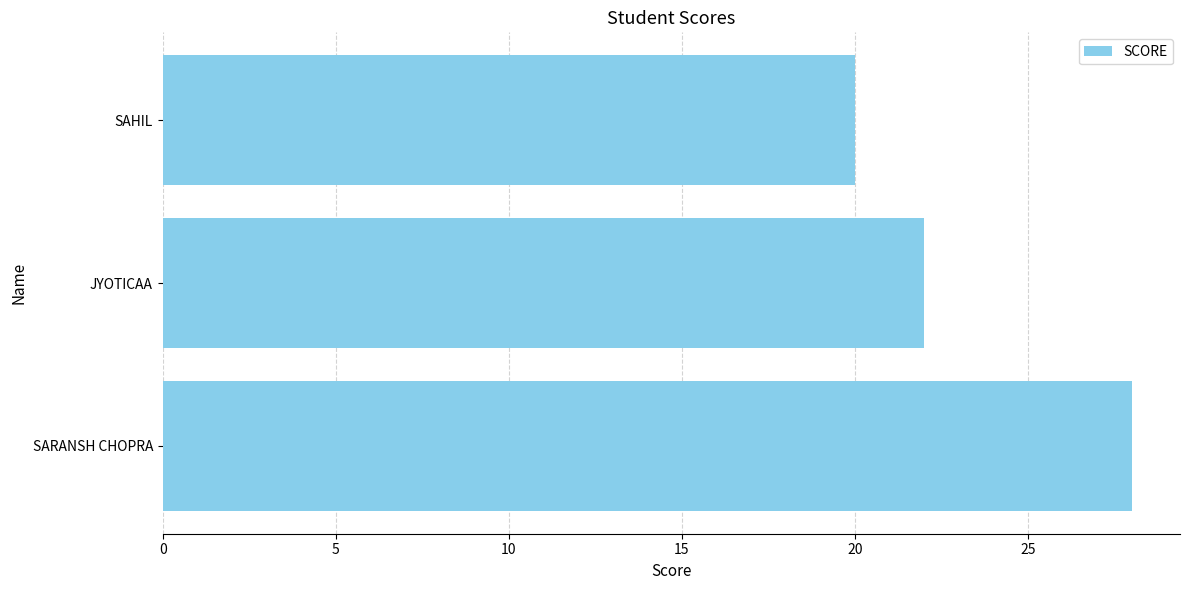

True or false: the data shows 28 at SARANSH CHOPRA.

True